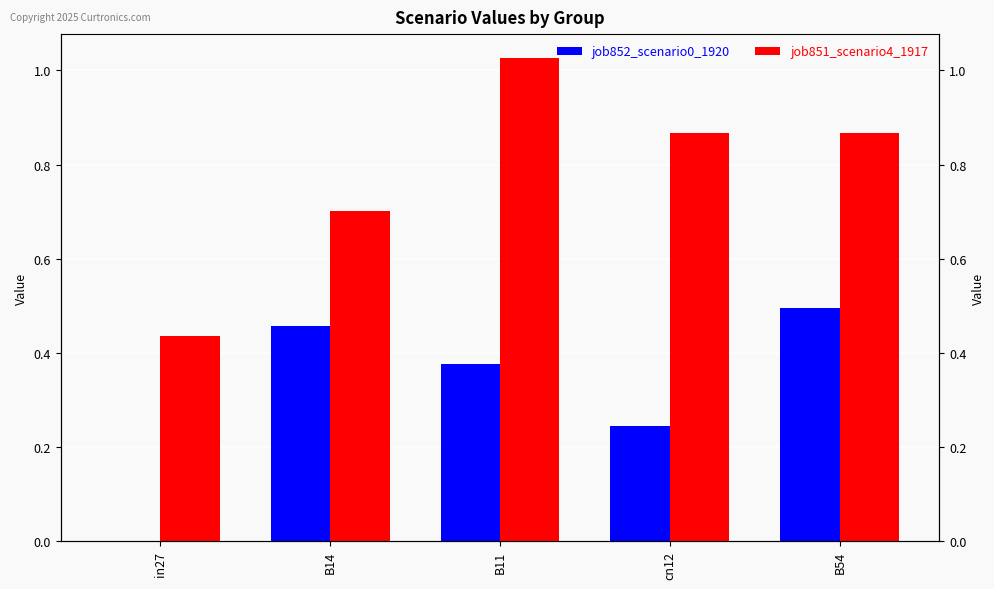

Reading left to right, what are all the values shown in this chart?

job852_scenario0_1920: 0.0	0.5	0.4	0.2	0.5
job851_scenario4_1917: 0.4	0.7	1.0	0.9	0.9